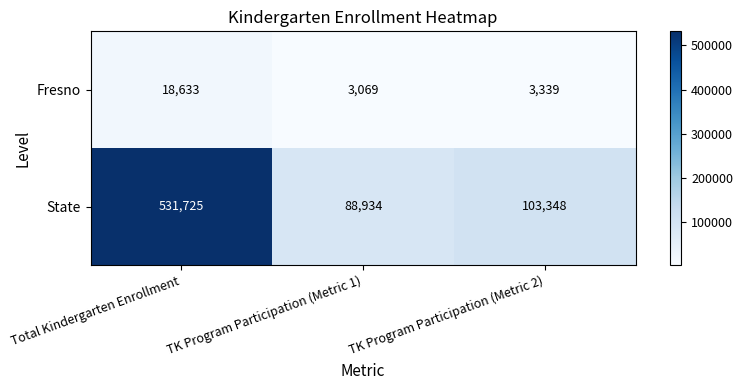

Which category has the lowest value across all series?

TK Program Participation (Metric 1)